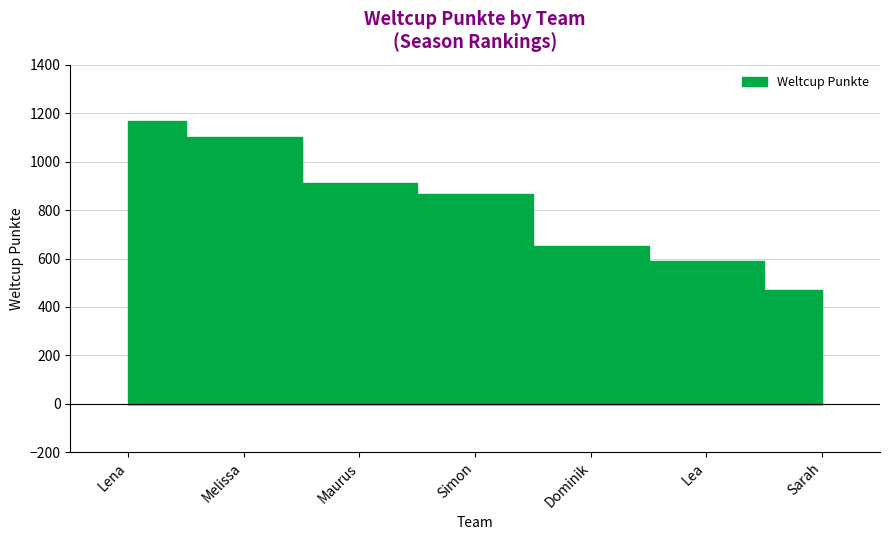

How many lines are shown in the chart?

1